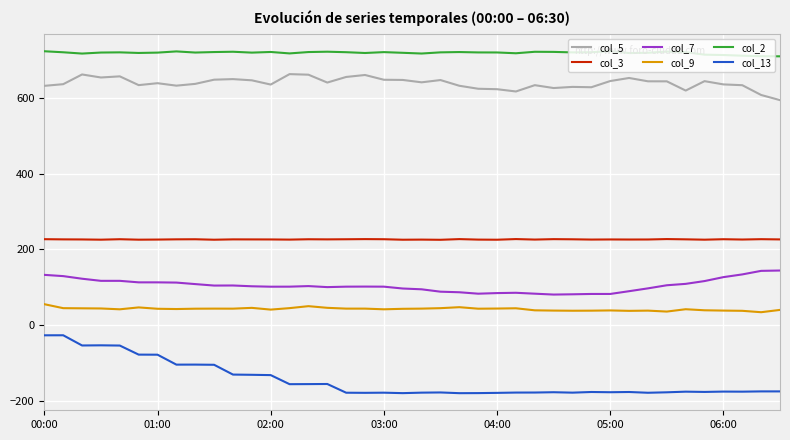

Which series has the widest spread of values?

col_13